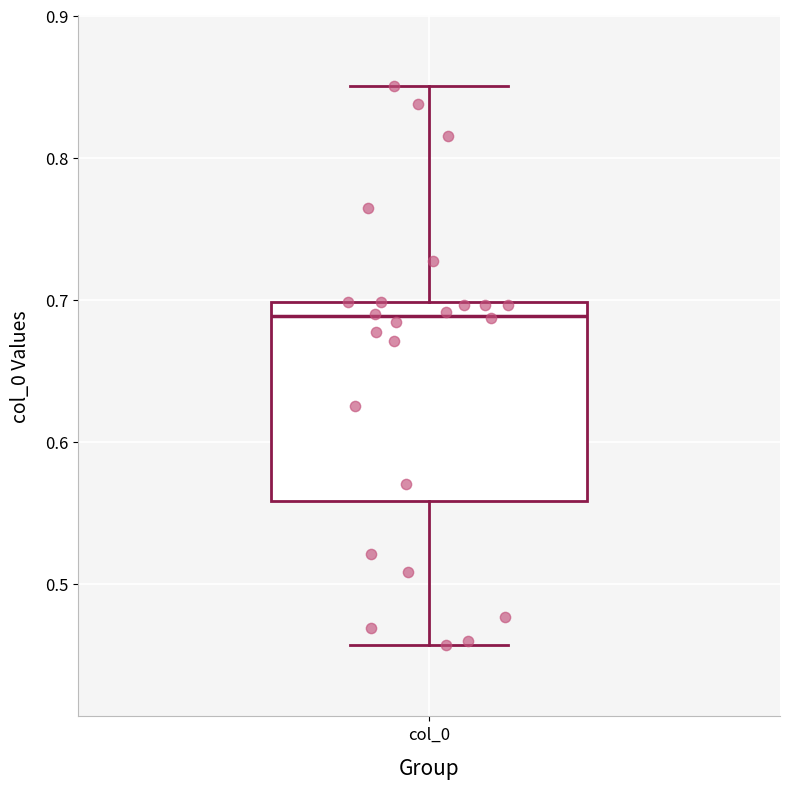

Transcribe this box plot: give where the median line is, the range the box spans, and where the two whiskers end, as read against the y-axis. The values are not printed on the chart, so give them approximately, as read against the axis.

median 0.69, box 0.56 to 0.70, whiskers 0.46 to 0.85